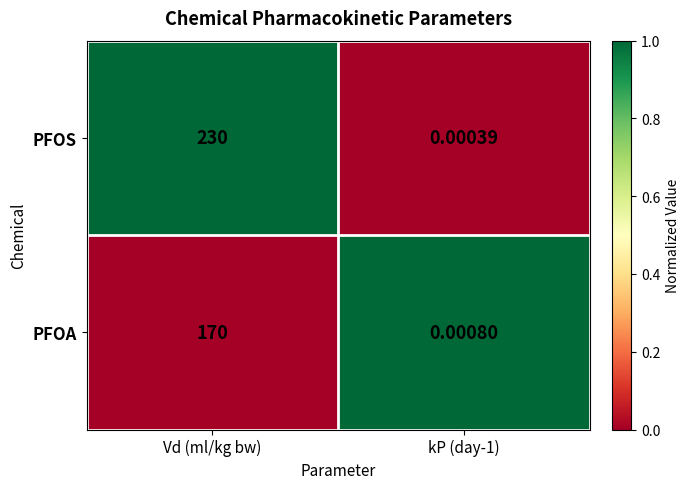

Which series changed the most between Vd (ml/kg bw) and kP (day-1)?

PFOS